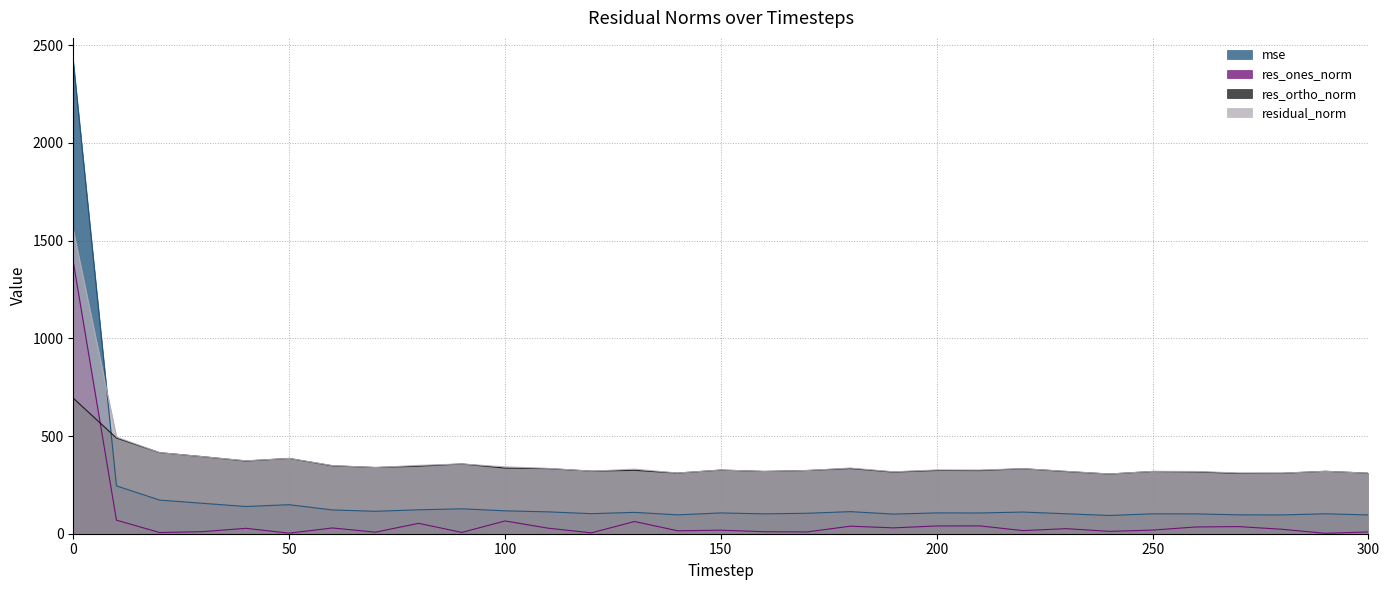

What is the spread (max minus min) of values at 70?

330.9